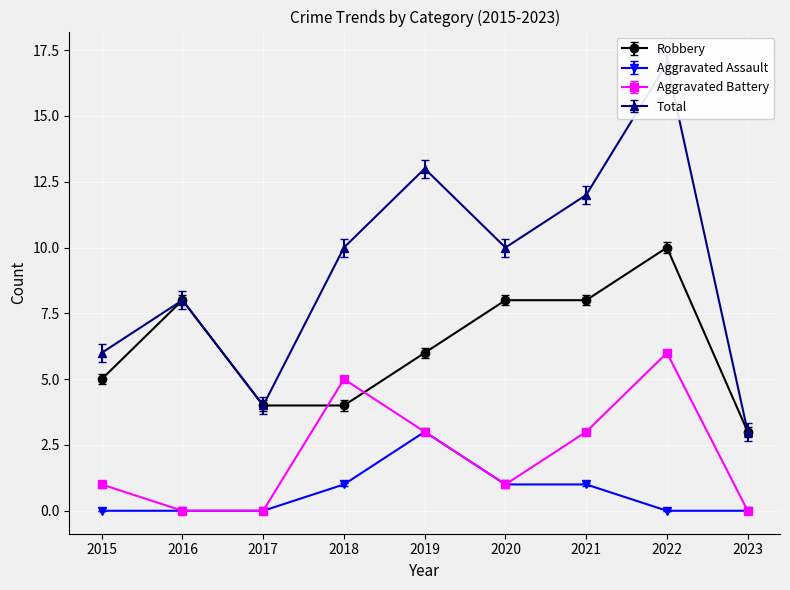

What are all the series names shown in the legend?

Robbery, Aggravated Assault, Aggravated Battery, Total